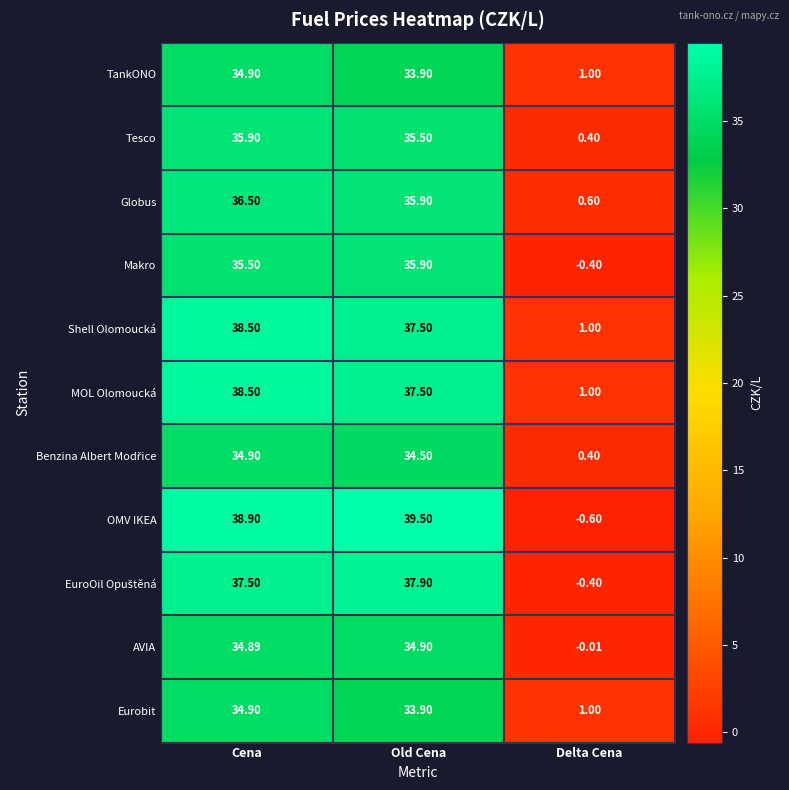

Which series has the widest spread of values?

OMV IKEA